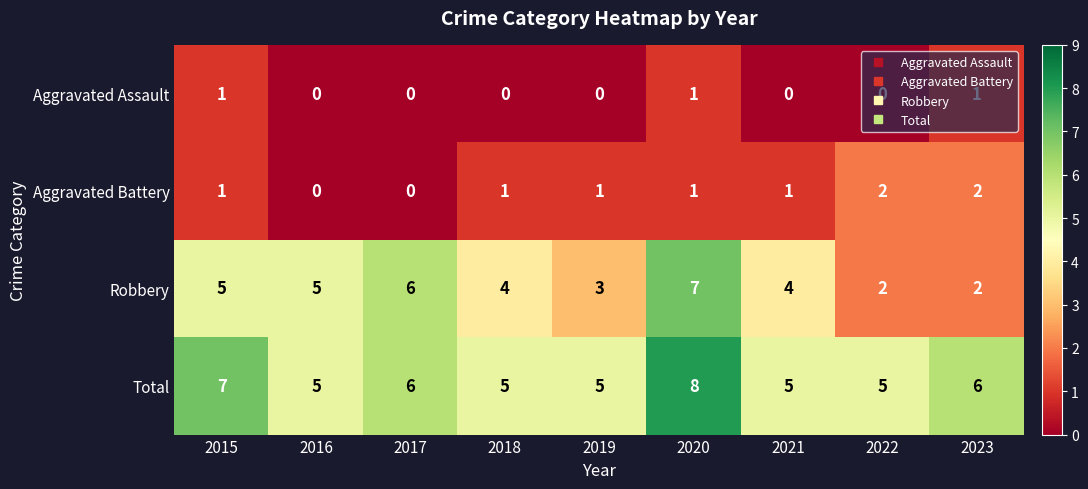

How many Total values are between 5 and 6?

7